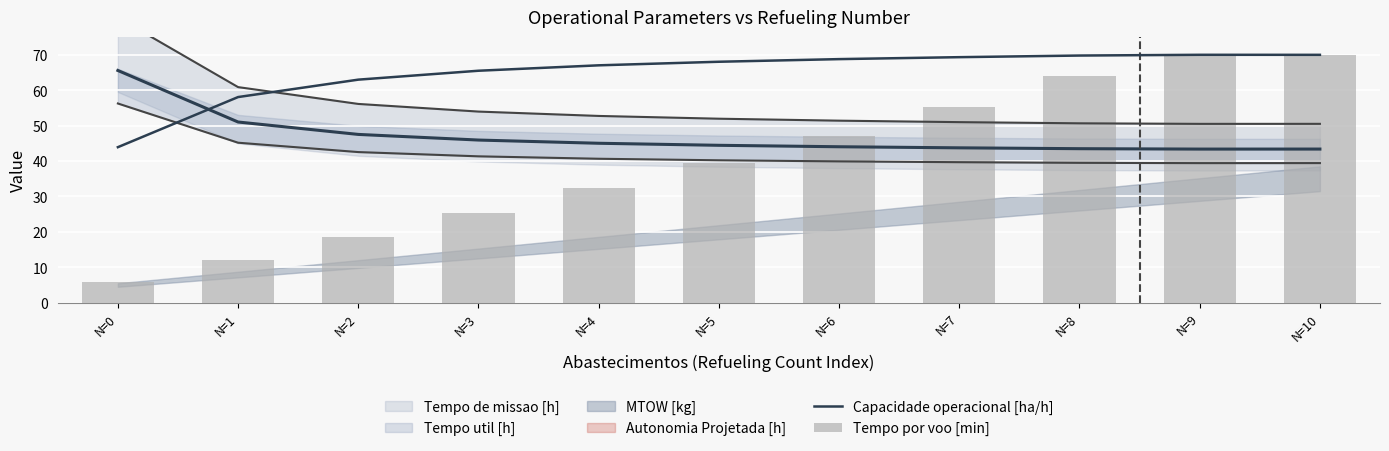

Reading right to left, what are all the values shown in this chart?

Capacidade operacional [ha/h]: N=10=70.0	N=9=70.0	N=8=69.8	N=7=69.3	N=6=68.8	N=5=68.0	N=4=67.0	N=3=65.5	N=2=63.0	N=1=58.1	N=0=43.9
Tempo por voo [min]: N=10=70.0	N=9=70.0	N=8=64.0	N=7=55.2	N=6=47.1	N=5=39.5	N=4=32.4	N=3=25.4	N=2=18.7	N=1=12.2	N=0=6.0